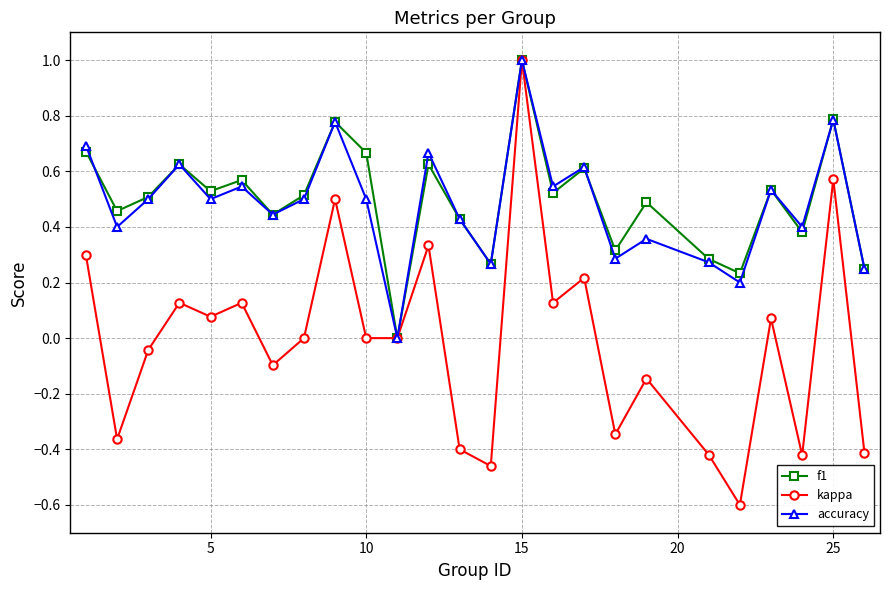

Which series has the widest spread of values?

kappa